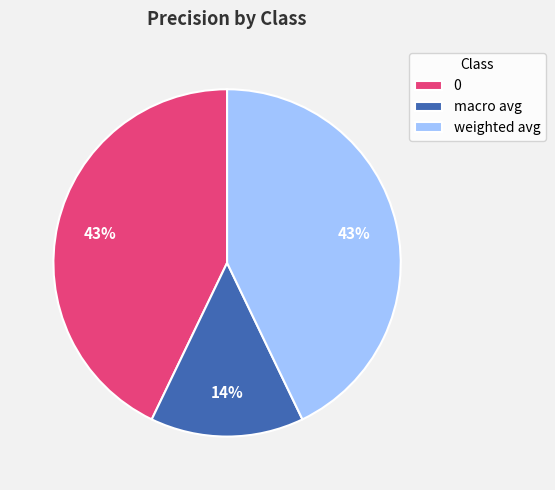

Do 0 and weighted avg together represent more than half of the pie?

Yes